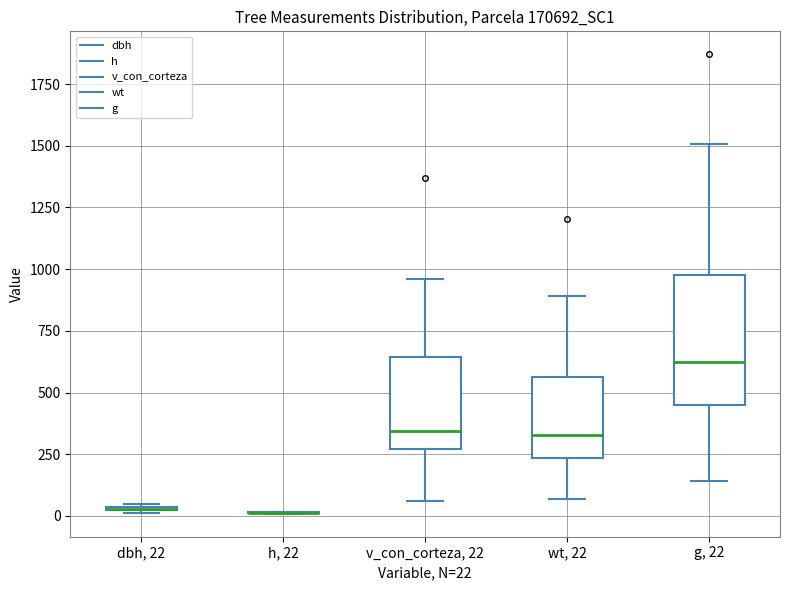

Reading left to right, read every box against the y-axis: the position of its median line, the range the box covers, and the ends of its whiskers. The values are not printed on the chart, so give them approximately, as read against the axis.

dbh, 22: box collapsed to a line at 50, whiskers 0 to 50
h, 22: box collapsed to a line at 0, whiskers 0 to 0
v_con_corteza, 22: median 350, box 250 to 650, whiskers 50 to 950
wt, 22: median 350, box 250 to 550, whiskers 50 to 900
g, 22: median 600, box 450 to 1000, whiskers 150 to 1500